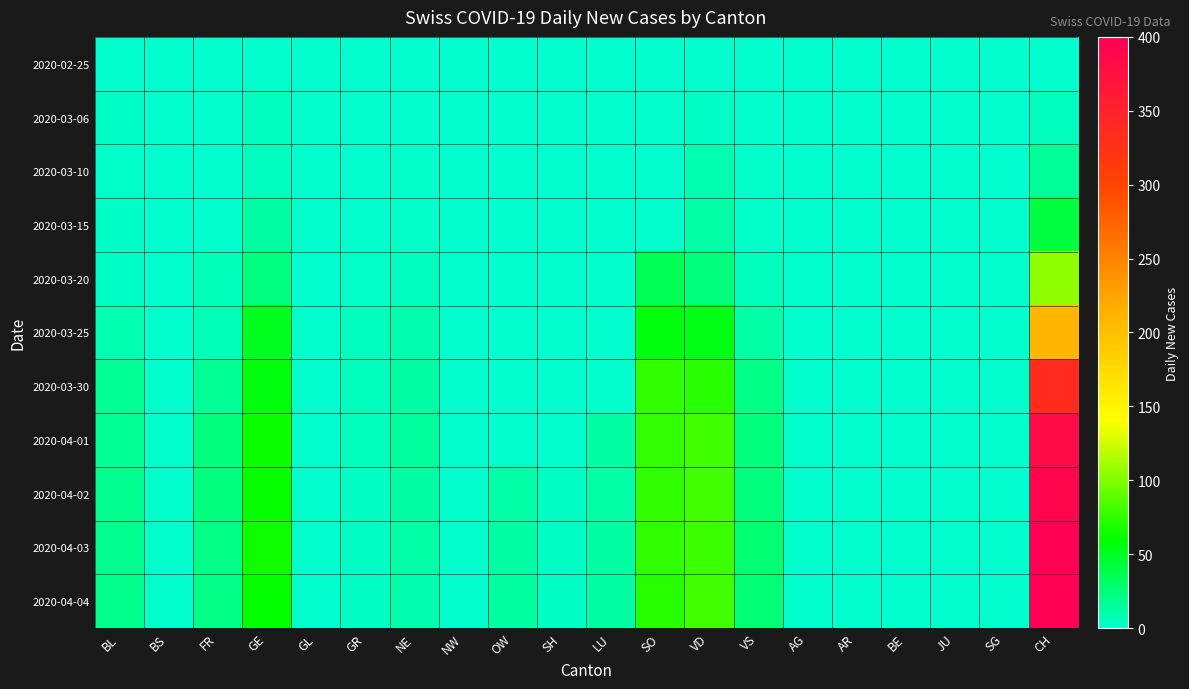

Reading right to left, what are all the values shown in this chart?

2020-02-25: CH=0	SG=0	JU=0	BE=0	AR=0	AG=0	VS=0	VD=0	SO=0	LU=0	SH=0	OW=0	NW=0	NE=0	GR=0	GL=0	GE=0	FR=0	BS=0	BL=0
2020-03-06: CH=4	SG=0	JU=0	BE=0	AR=0	AG=0	VS=0	VD=2	SO=0	LU=0	SH=0	OW=0	NW=0	NE=0	GR=0	GL=0	GE=4	FR=0	BS=0	BL=2
2020-03-10: CH=15	SG=0	JU=0	BE=0	AR=0	AG=0	VS=1	VD=8	SO=0	LU=0	SH=0	OW=0	NW=0	NE=1	GR=0	GL=0	GE=4	FR=0	BS=0	BL=1
2020-03-15: CH=42	SG=0	JU=0	BE=0	AR=0	AG=0	VS=1	VD=11	SO=0	LU=0	SH=0	OW=0	NW=0	NE=1	GR=0	GL=0	GE=12	FR=0	BS=0	BL=2
2020-03-20: CH=105	SG=0	JU=0	BE=0	AR=0	AG=0	VS=5	VD=24	SO=35	LU=0	SH=0	OW=0	NW=0	NE=4	GR=1	GL=0	GE=22	FR=6	BS=0	BL=2
2020-03-25: CH=208	SG=0	JU=0	BE=0	AR=0	AG=0	VS=11	VD=54	SO=57	LU=0	SH=0	OW=0	NW=0	NE=10	GR=4	GL=0	GE=50	FR=7	BS=0	BL=8
2020-03-30: CH=334	SG=0	JU=0	BE=0	AR=0	AG=0	VS=21	VD=73	SO=75	LU=0	SH=0	OW=0	NW=0	NE=12	GR=5	GL=0	GE=57	FR=16	BS=0	BL=17
2020-04-01: CH=383	SG=0	JU=0	BE=0	AR=0	AG=0	VS=23	VD=80	SO=76	LU=12	SH=0	OW=0	NW=0	NE=14	GR=5	GL=0	GE=64	FR=23	BS=0	BL=17
2020-04-02: CH=390	SG=0	JU=0	BE=0	AR=0	AG=0	VS=23	VD=81	SO=75	LU=11	SH=3	OW=11	NW=0	NE=12	GR=3	GL=0	GE=62	FR=23	BS=0	BL=18
2020-04-03: CH=400	SG=0	JU=0	BE=0	AR=0	AG=0	VS=27	VD=79	SO=75	LU=12	SH=3	OW=12	NW=0	NE=11	GR=3	GL=0	GE=65	FR=21	BS=0	BL=18
2020-04-04: CH=399	SG=0	JU=0	BE=0	AR=0	AG=0	VS=26	VD=81	SO=72	LU=12	SH=3	OW=13	NW=0	NE=10	GR=3	GL=0	GE=61	FR=21	BS=0	BL=19